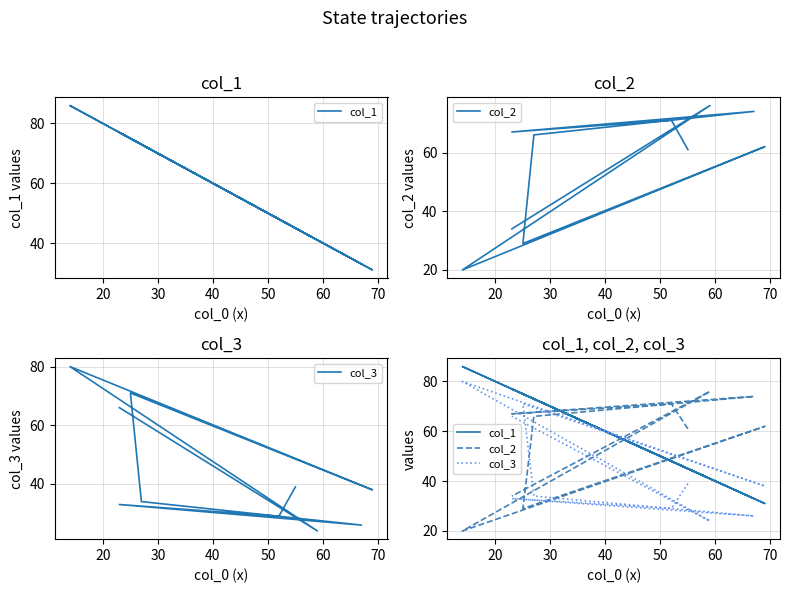

What is the sum of all col_3 values?

440